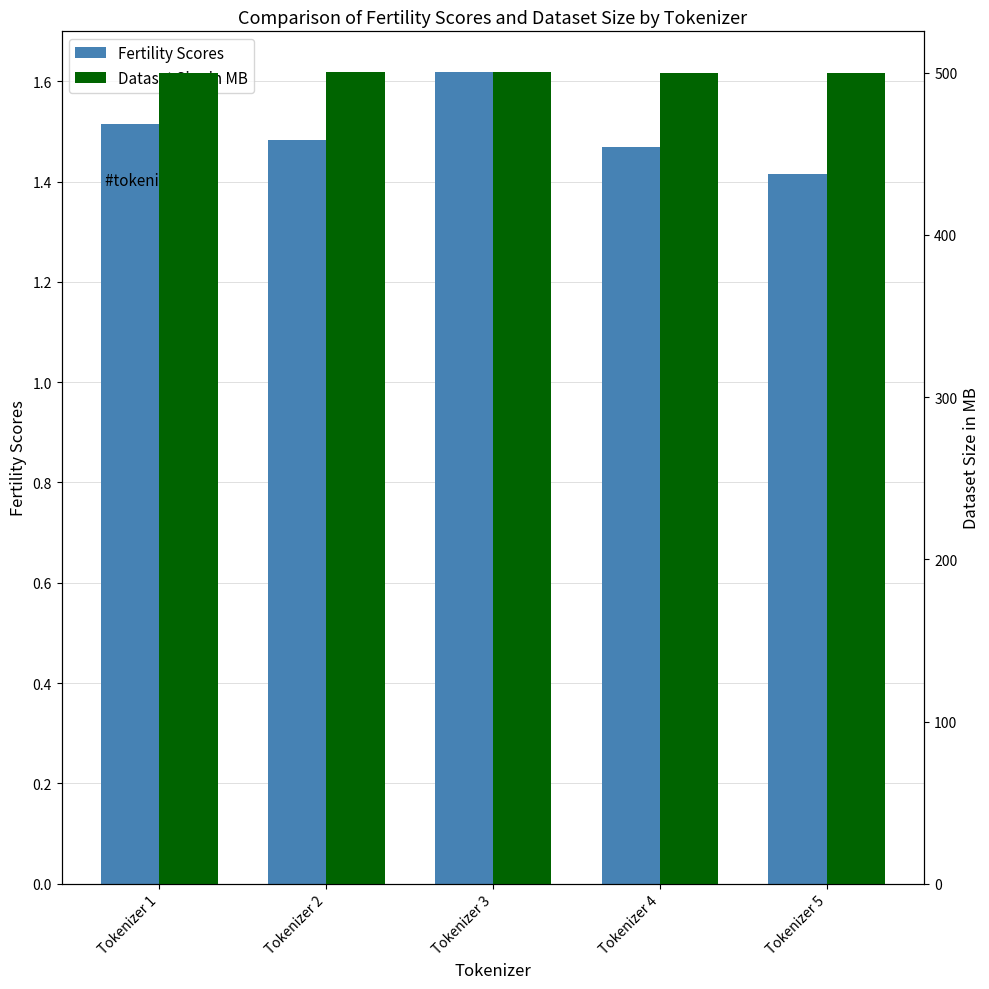

Rank the series by their maximum value, from highest to lowest.

Dataset Size in MB, Fertility Scores